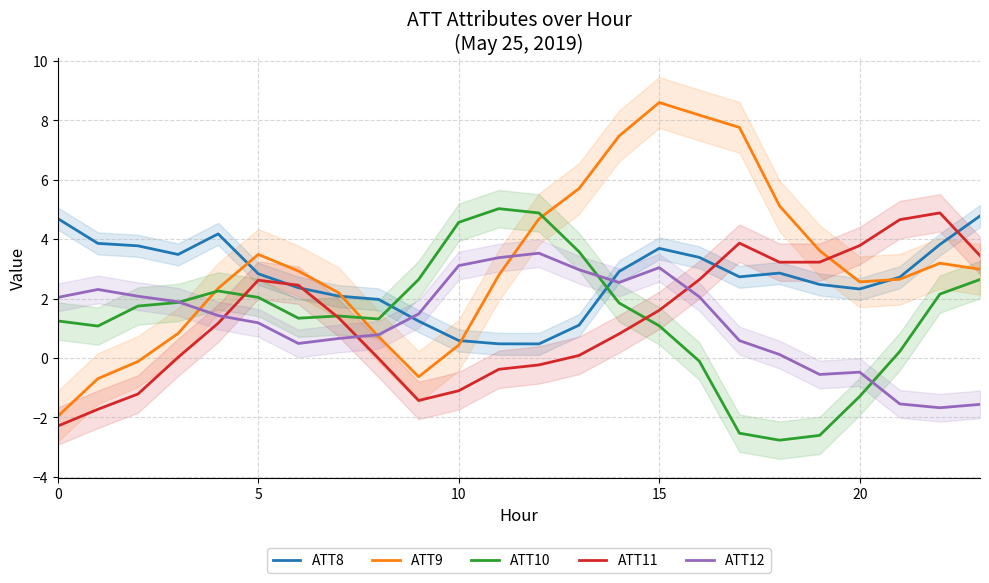

Which series changed the most between 13 and 20?

ATT10